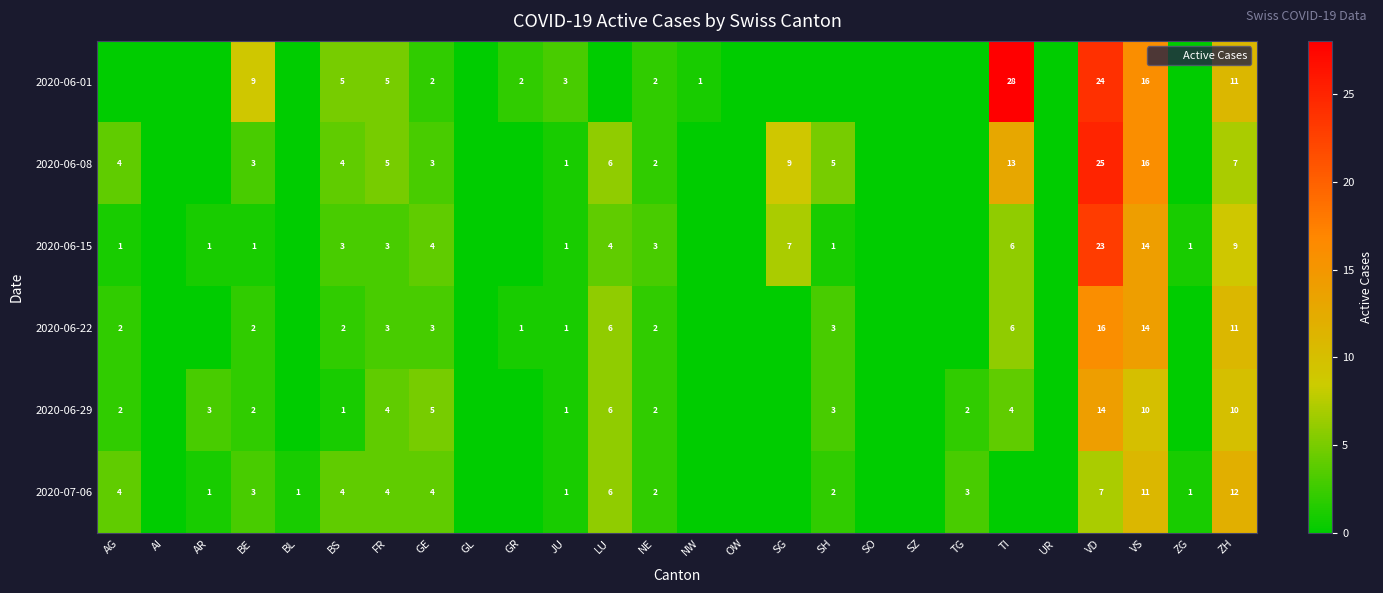

The value of 2020-07-06 at GE is 4. True or false?

True